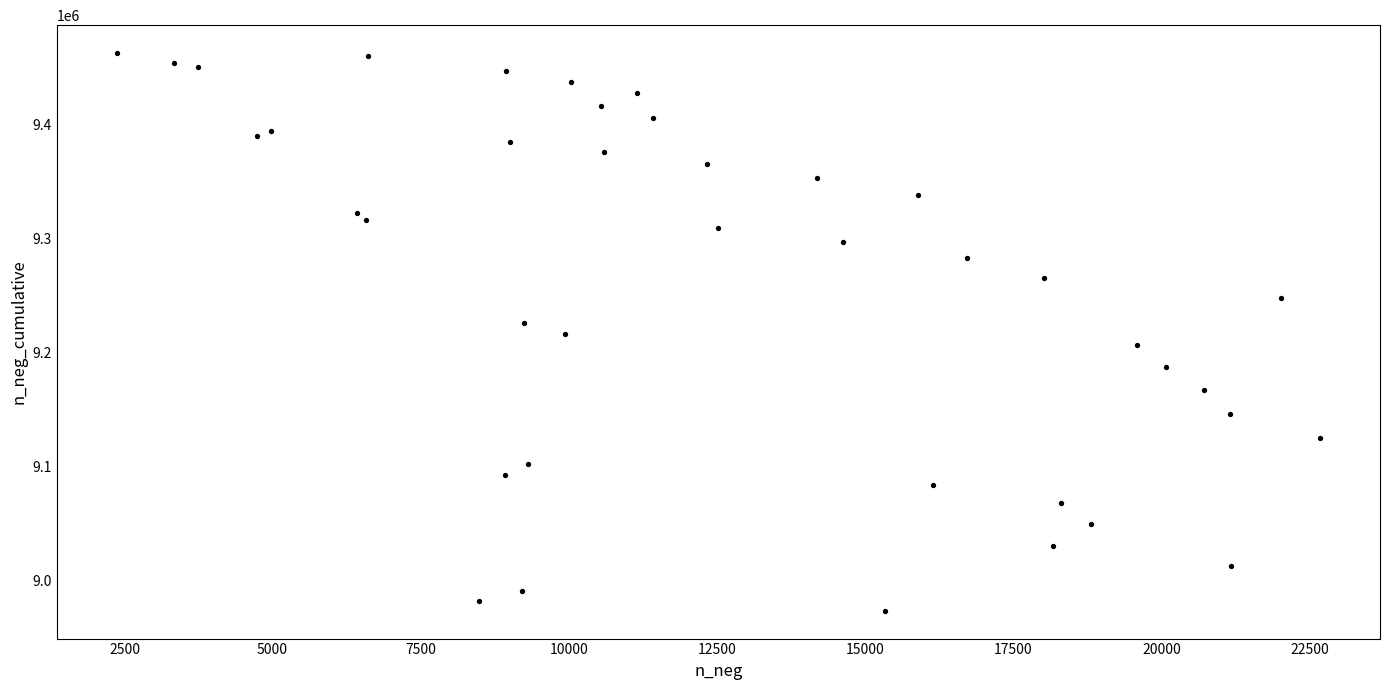

What is the range of Y values (max minus min)?

488649